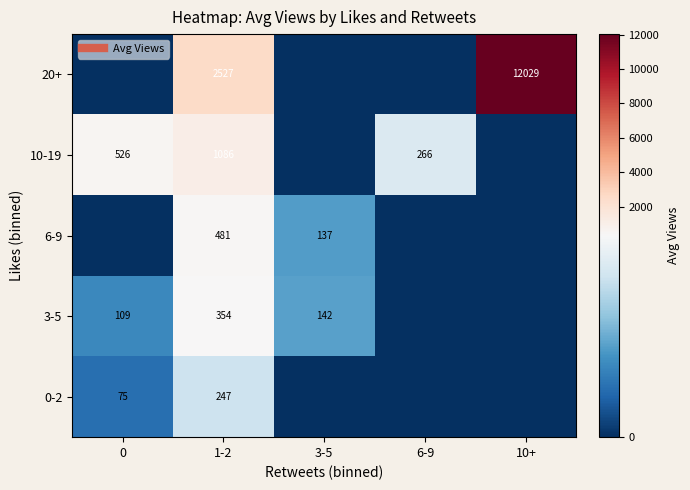

Is the value of 0-2 at 6-9 greater than the value of 3-5 at 1-2?

No